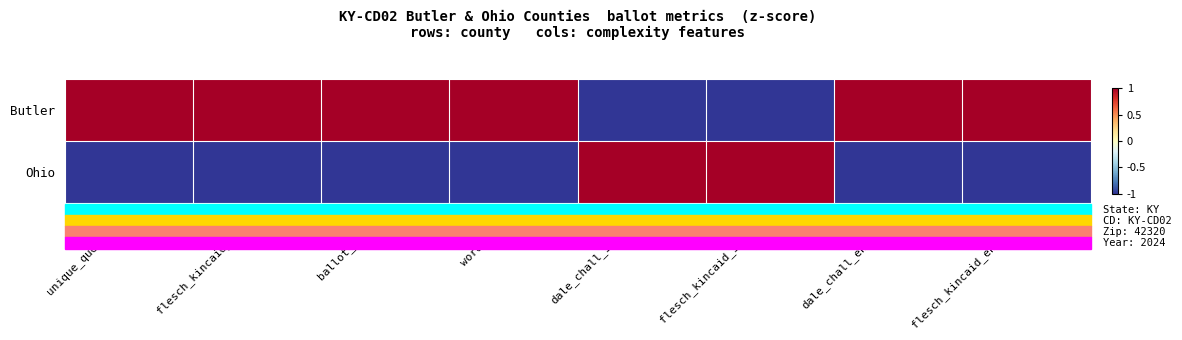

Rank the series by their average value, from lowest to highest.

Ohio, Butler